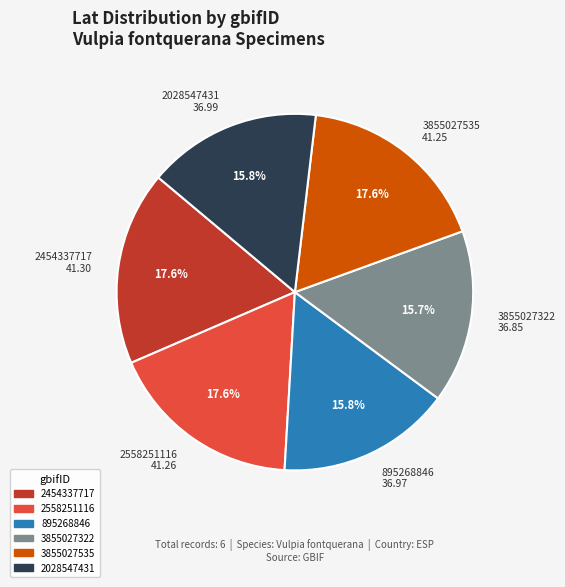

Between 2558251116 41.26 and 3855027322 36.85, which is larger?

2558251116 41.26